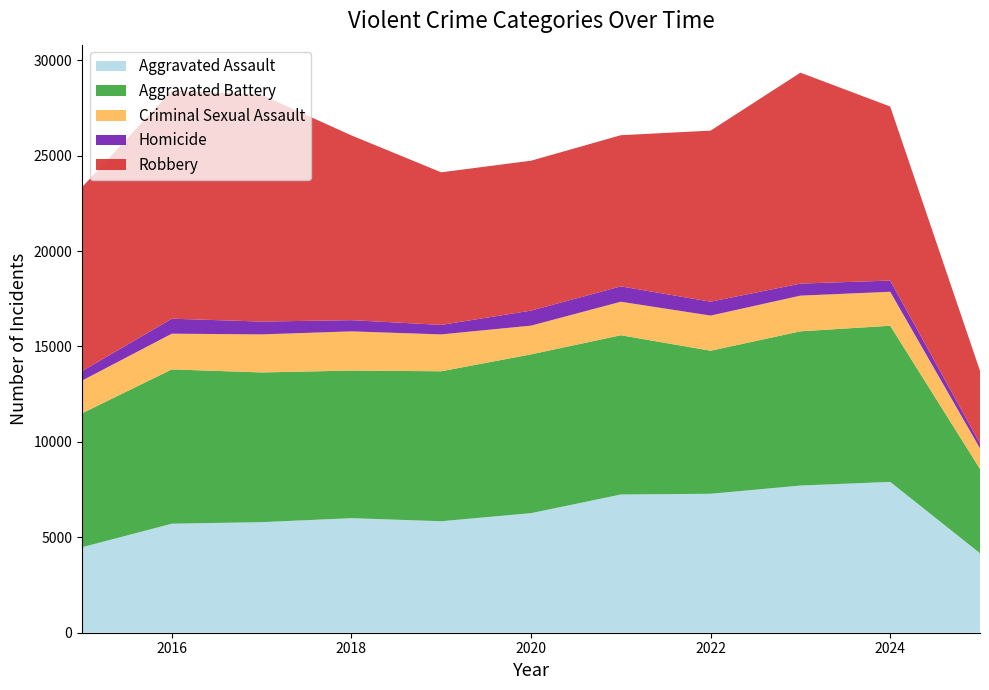

Reading right to left, what are all the values shown in this chart?

Aggravated Assault: 2025=4165	2024=7904	2023=7712	2022=7281	2021=7242	2020=6265	2019=5842	2018=6002	2017=5793	2016=5713	2015=4480
Aggravated Battery: 2025=4416	2024=8182	2023=8080	2022=7495	2021=8346	2020=8320	2019=7858	2018=7734	2017=7845	2016=8085	2015=7018
Criminal Sexual Assault: 2025=1081	2024=1779	2023=1870	2022=1841	2021=1755	2020=1506	2019=1931	2018=2054	2017=1994	2016=1871	2015=1713
Homicide: 2025=254	2024=588	2023=632	2022=729	2021=806	2020=787	2019=499	2018=588	2017=672	2016=786	2015=496
Robbery: 2025=3806	2024=9119	2023=11052	2022=8964	2021=7920	2020=7855	2019=7995	2018=9681	2017=11881	2016=11960	2015=9638